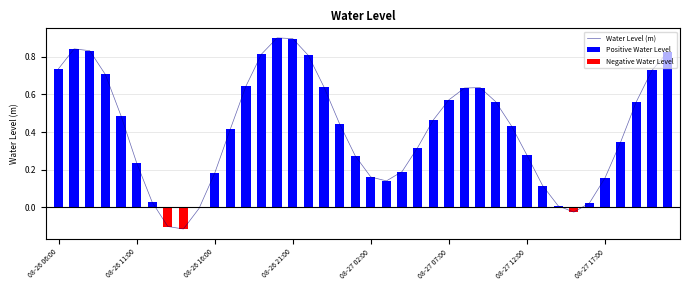

The Water Level (m) series shows 0.4 at 08-26 06:00. True or false?

False